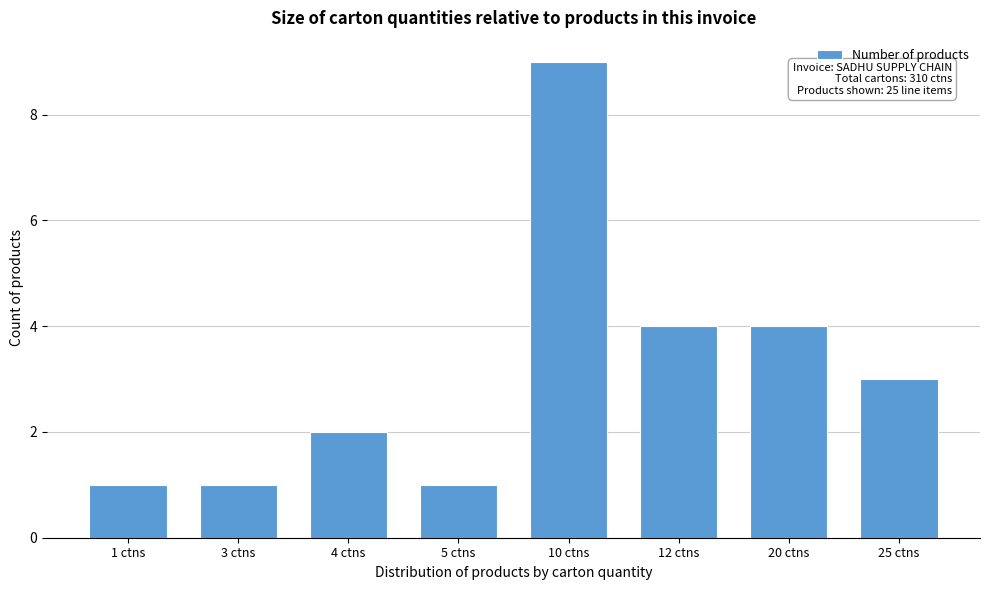

Reading left to right, list all the values displayed in this chart.

1	1	2	1	9	4	4	3